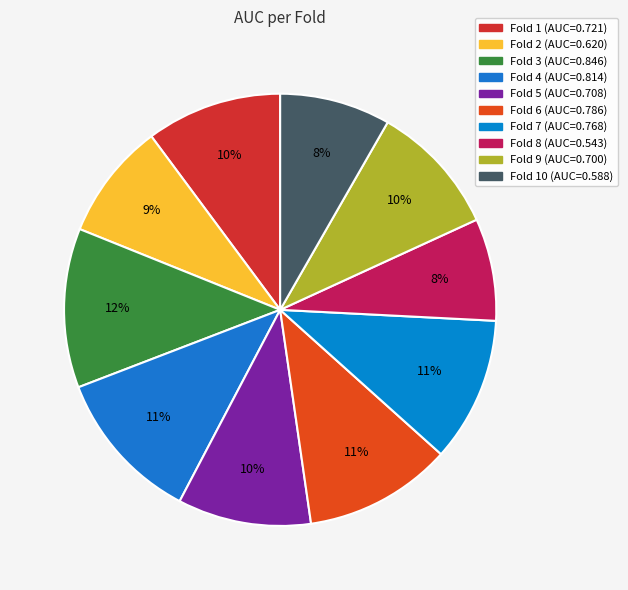

How many slices are in this pie chart?

10